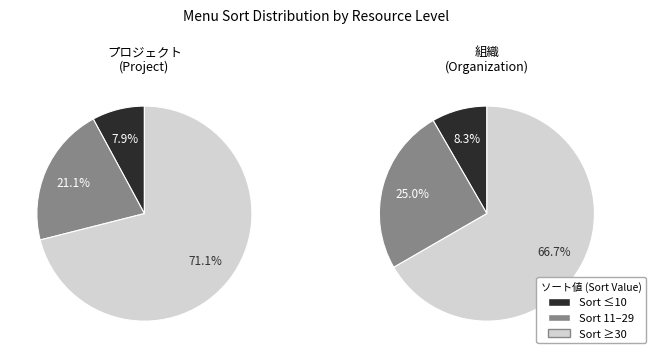

Do Deployment and Repository (project) together represent more than half of the pie?

No